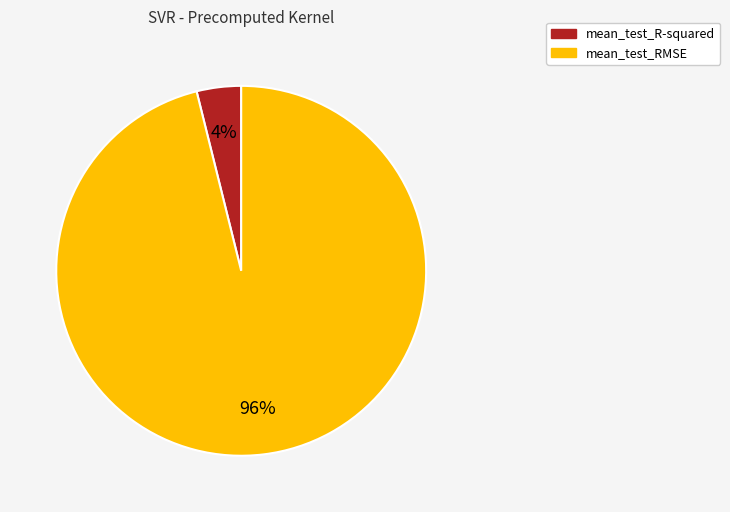

Between mean_test_RMSE and mean_test_R-squared, which is larger?

mean_test_RMSE